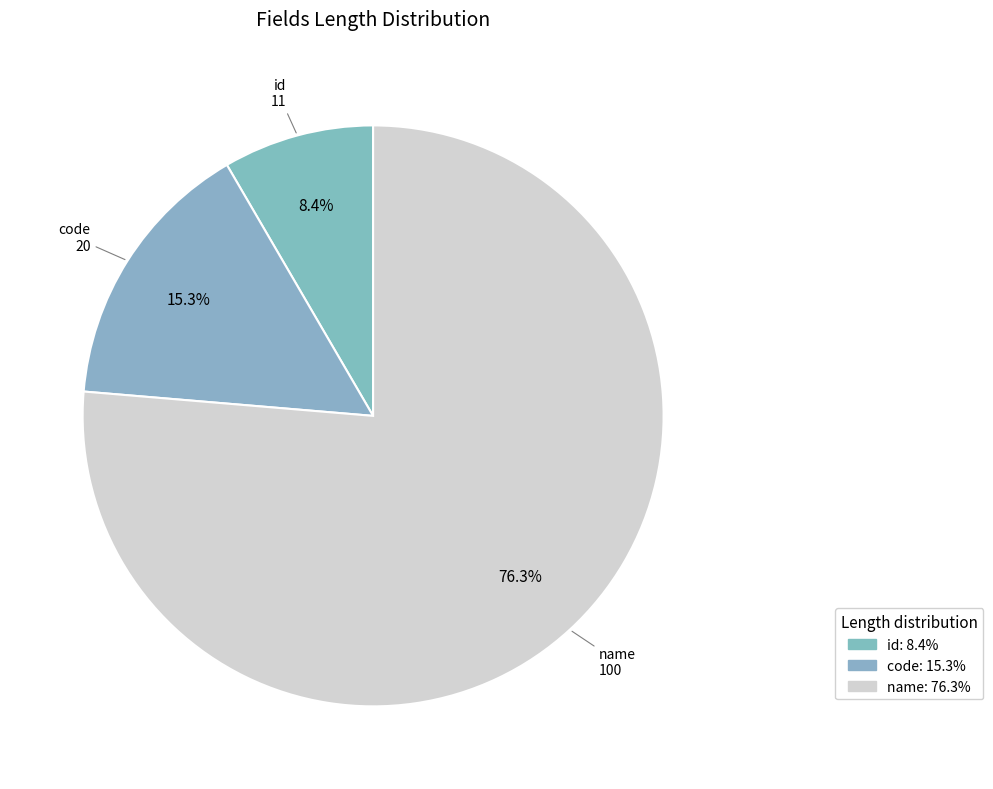

Between code and name, which is larger?

name